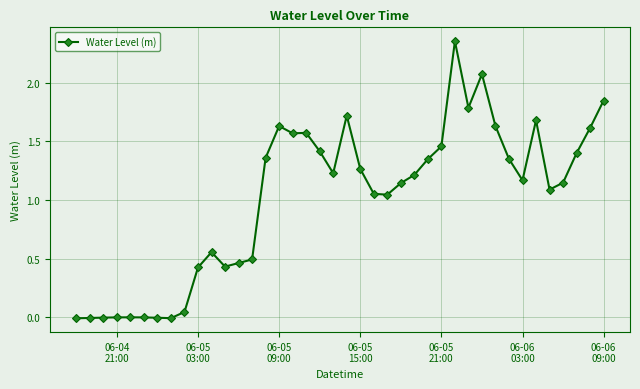

How many categories are shown in the chart?

40